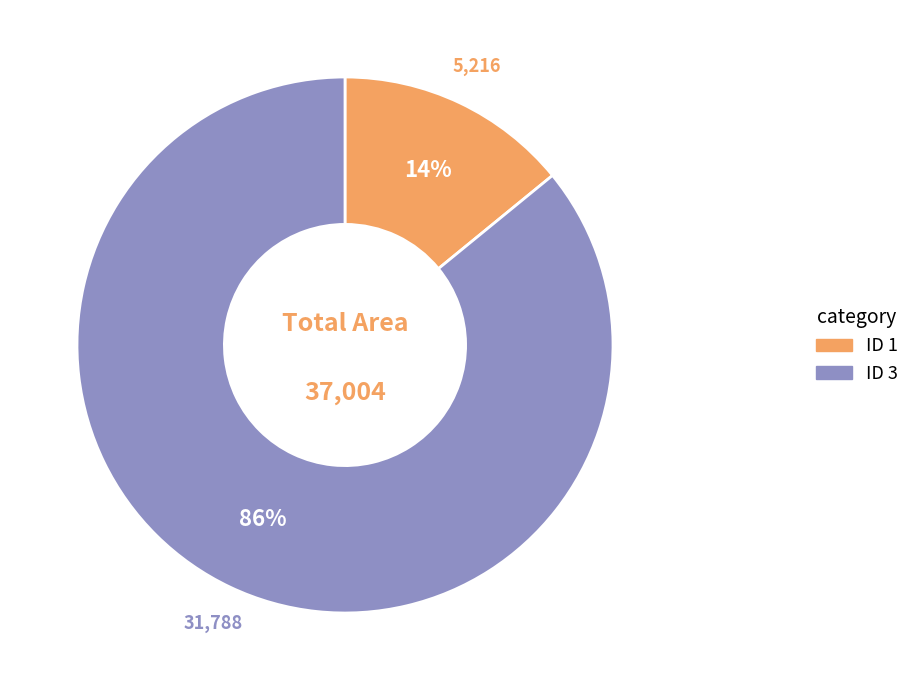

Is there any slice that represents more than half of the pie?

Yes